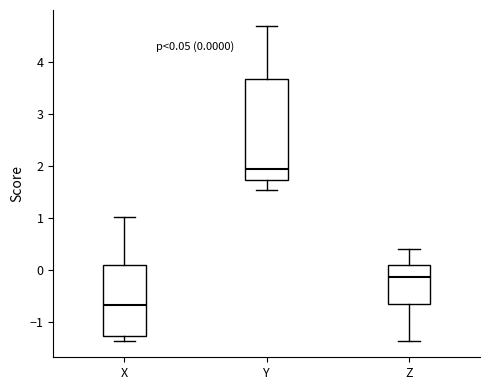

Comparing the boxes themselves (not the whiskers), which one is the tallest?

Y